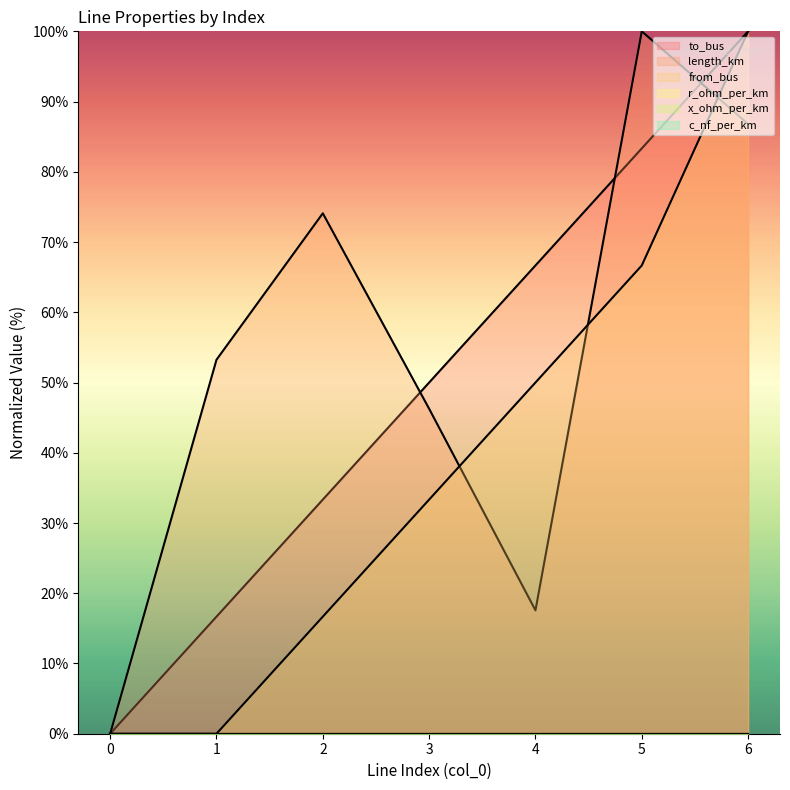

After their last crossing, which series has the higher values: from_bus or length_km?

from_bus